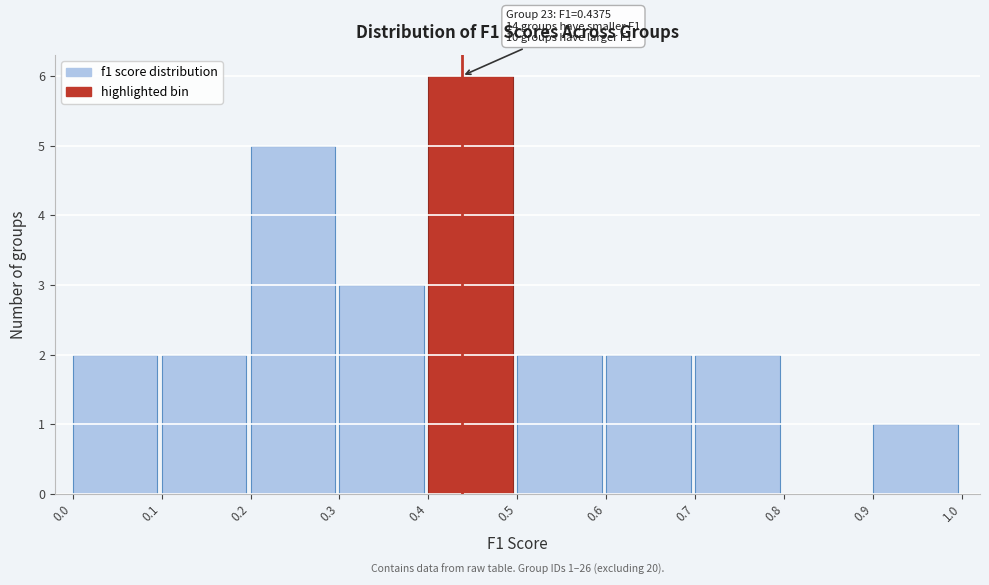

Which range on the x-axis has the tallest bar?

0.4 to 0.5